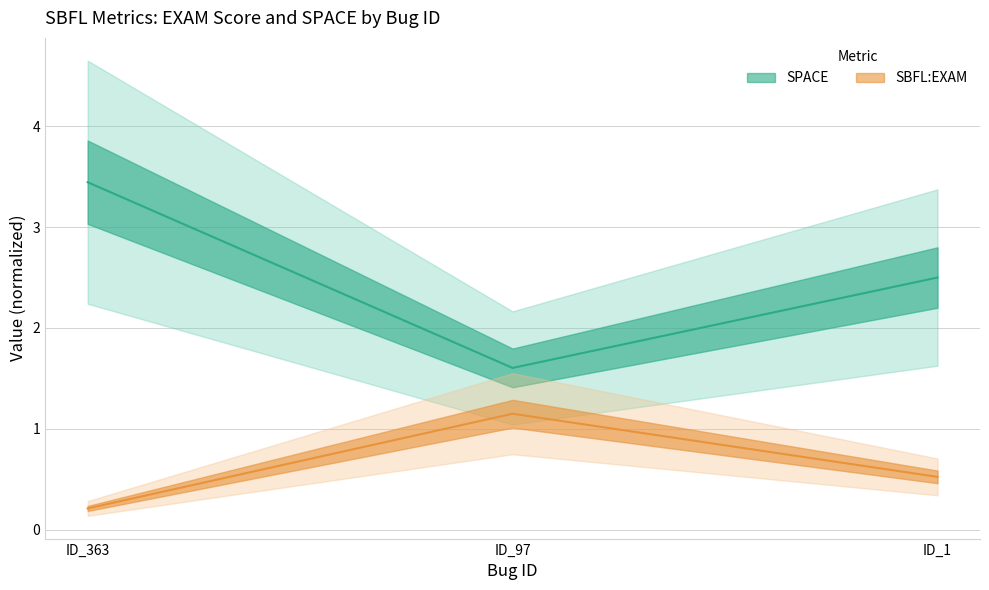

Which series changed the most between ID_97 and ID_1?

SPACE